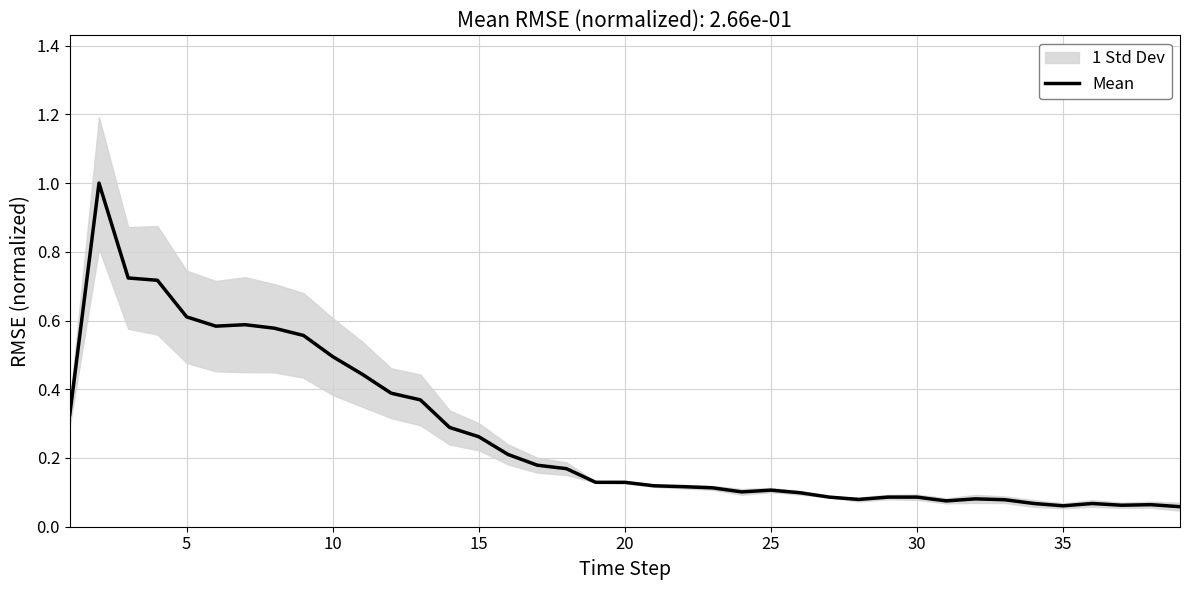

What is the maximum value for Mean?

1.0